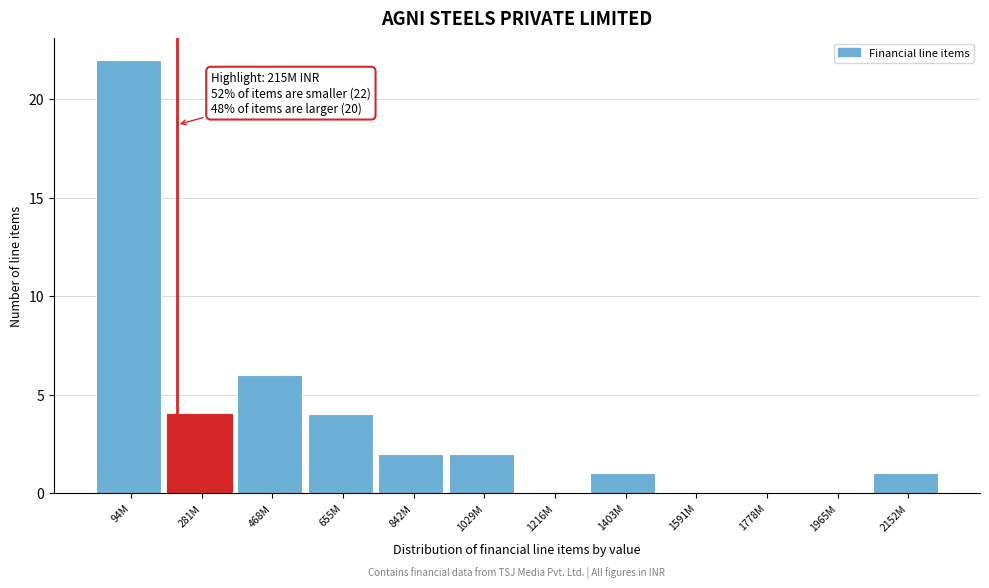

Reading left to right, what are all the values shown in this chart?

94M=22	281M=4	468M=6	655M=4	842M=2	1029M=2	1216M=0	1403M=1	1591M=0	1778M=0	1965M=0	2152M=1